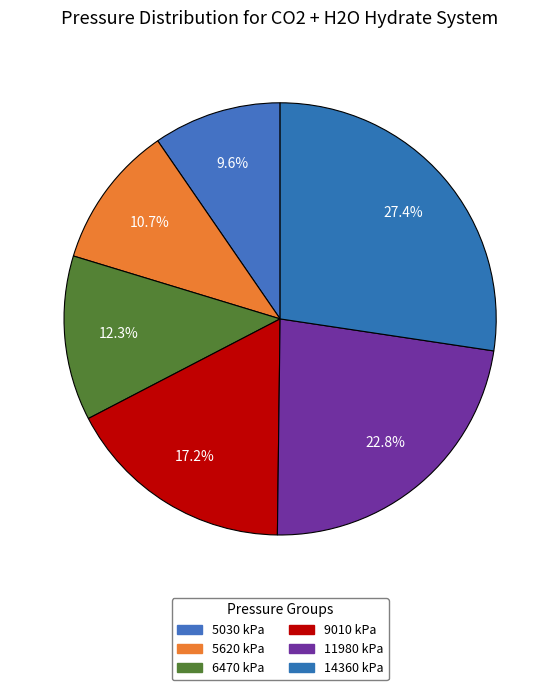

To the nearest percent, what is the difference between the largest and smallest slice percentages?

18%